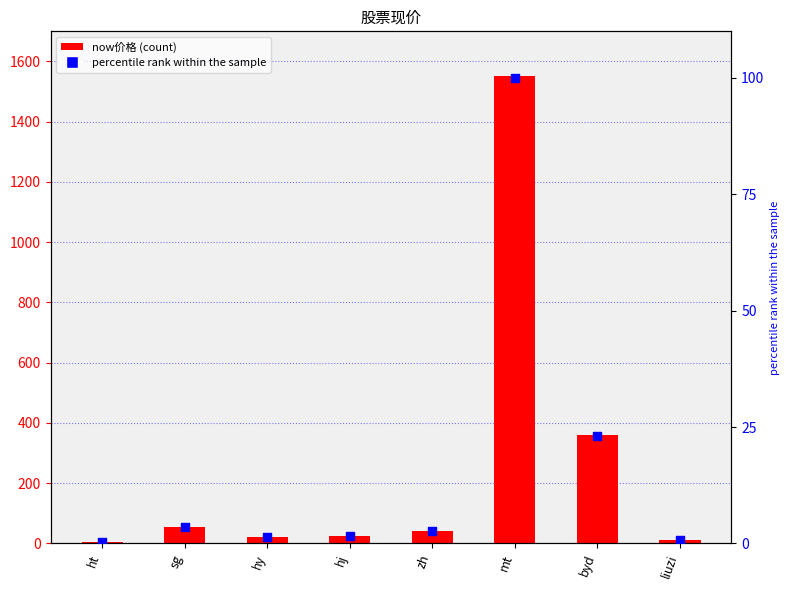

Which series contains the highest Y value?

now价格